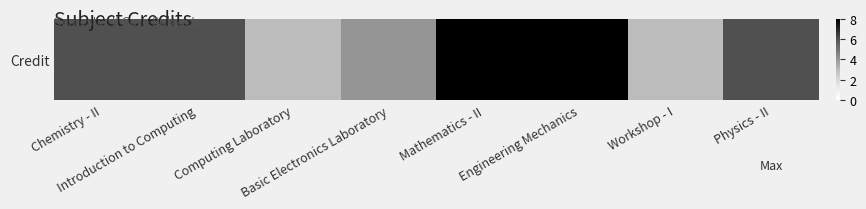

At which category does the chart reach its minimum across all series?

Computing Laboratory